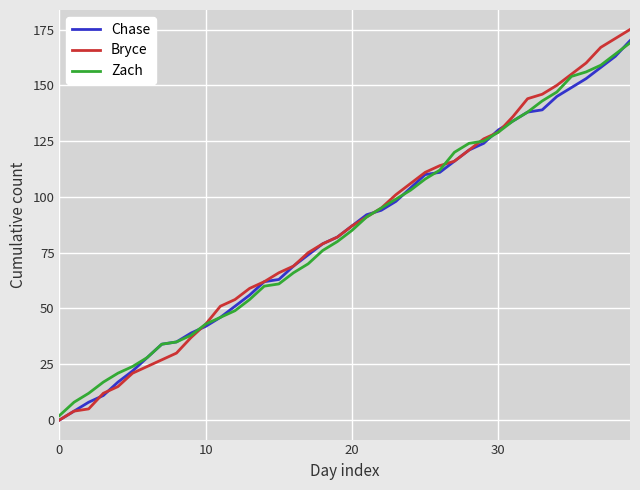

Which series has the largest range (max minus min)?

Bryce